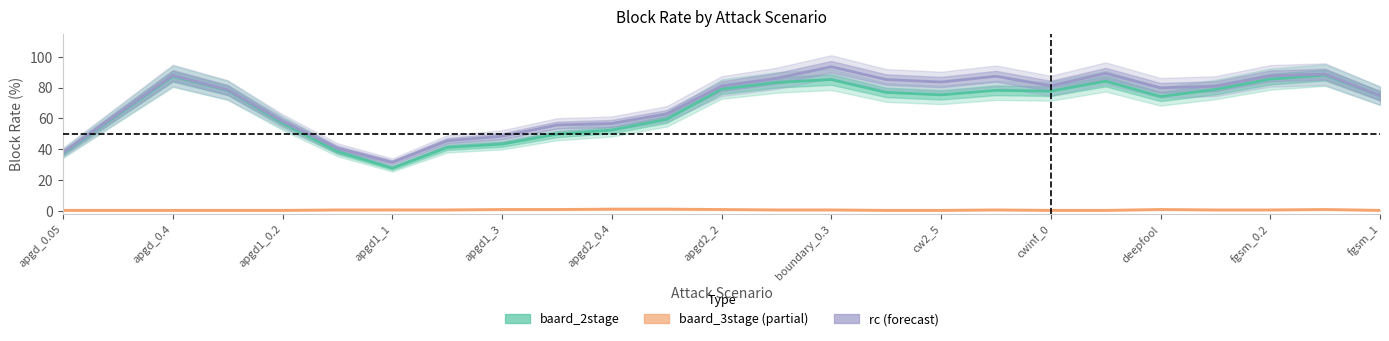

At which label does rc reach its minimum?

apgd_0.05